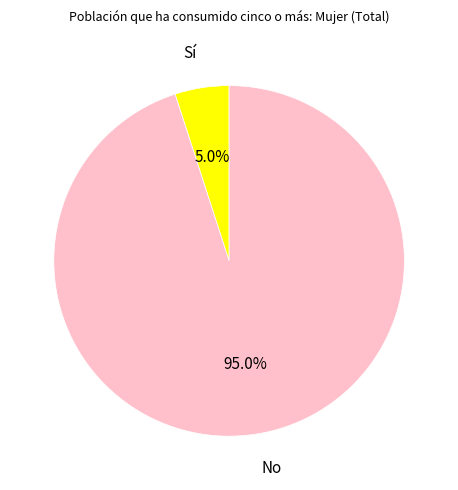

Does any single category account for the majority?

Yes